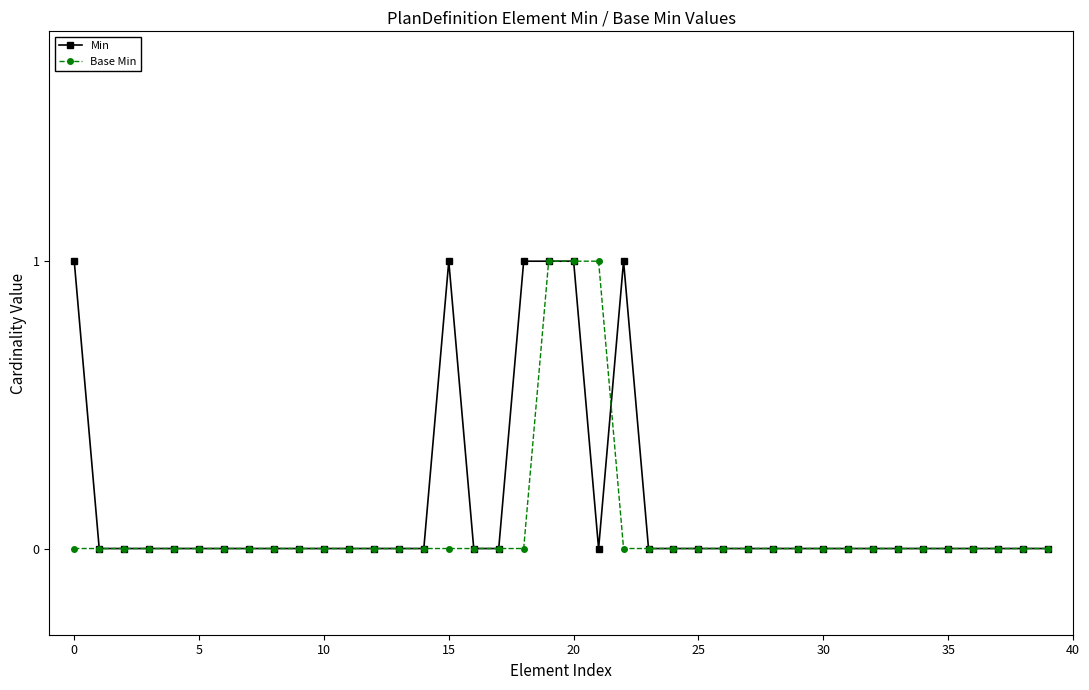

True or false: Min has more than 0 points higher than both neighbors.

True